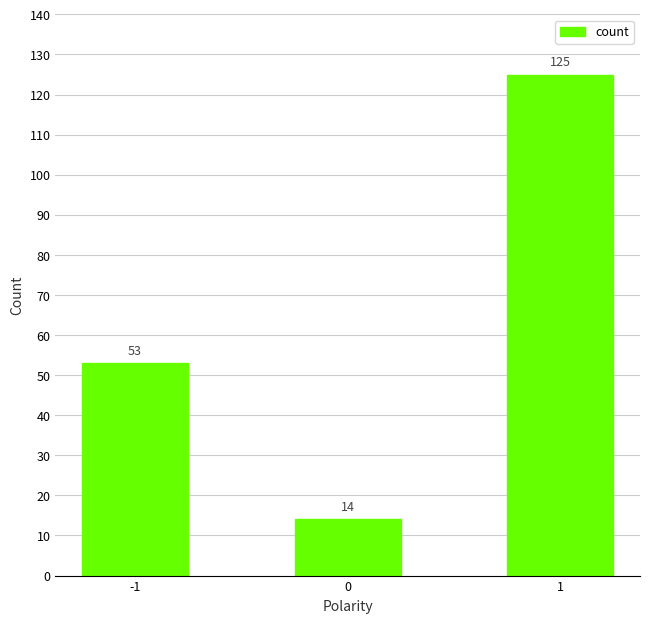

Which label corresponds to the largest value in the chart?

1